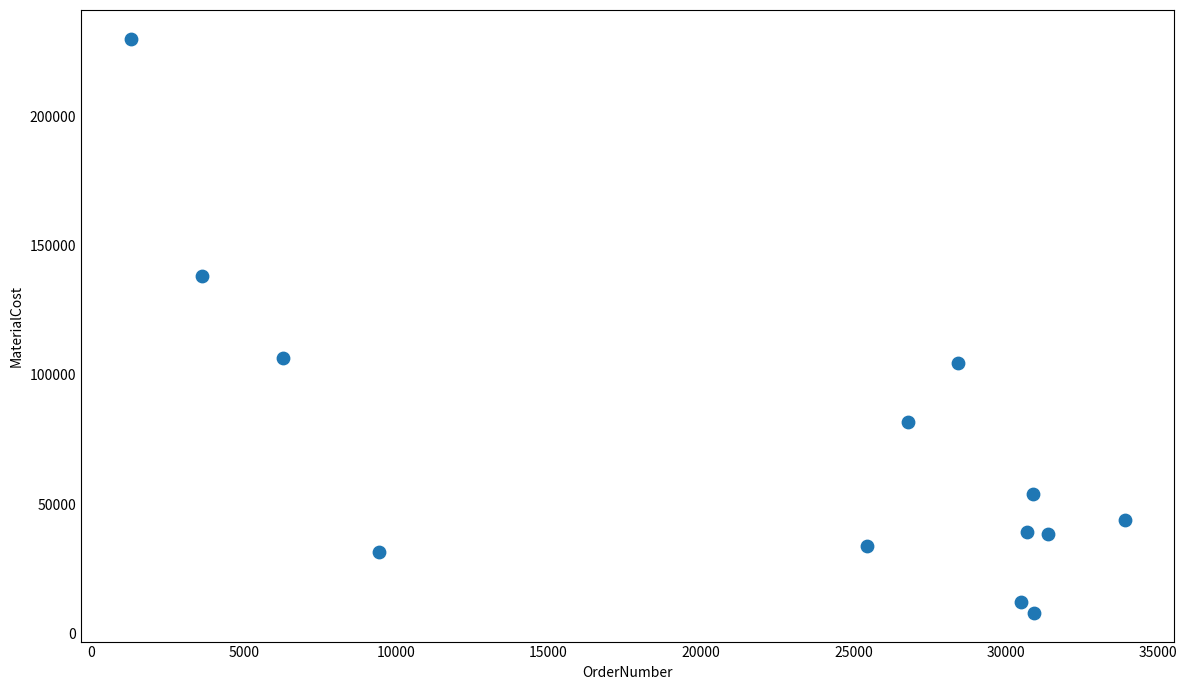

What is the range of Y values (max minus min)?

221889.1